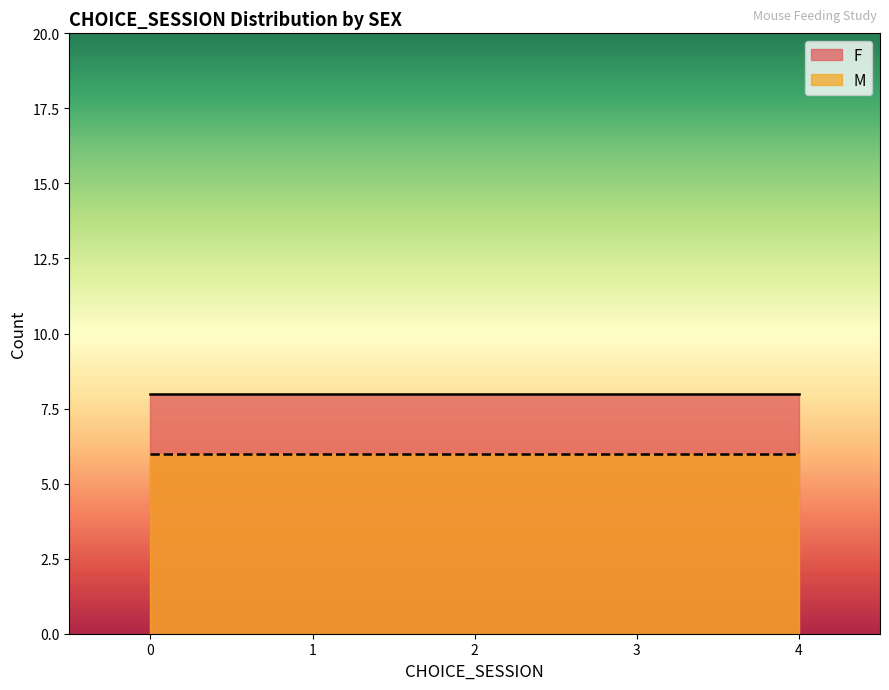

Count the M values in the range 1 to 3.

24